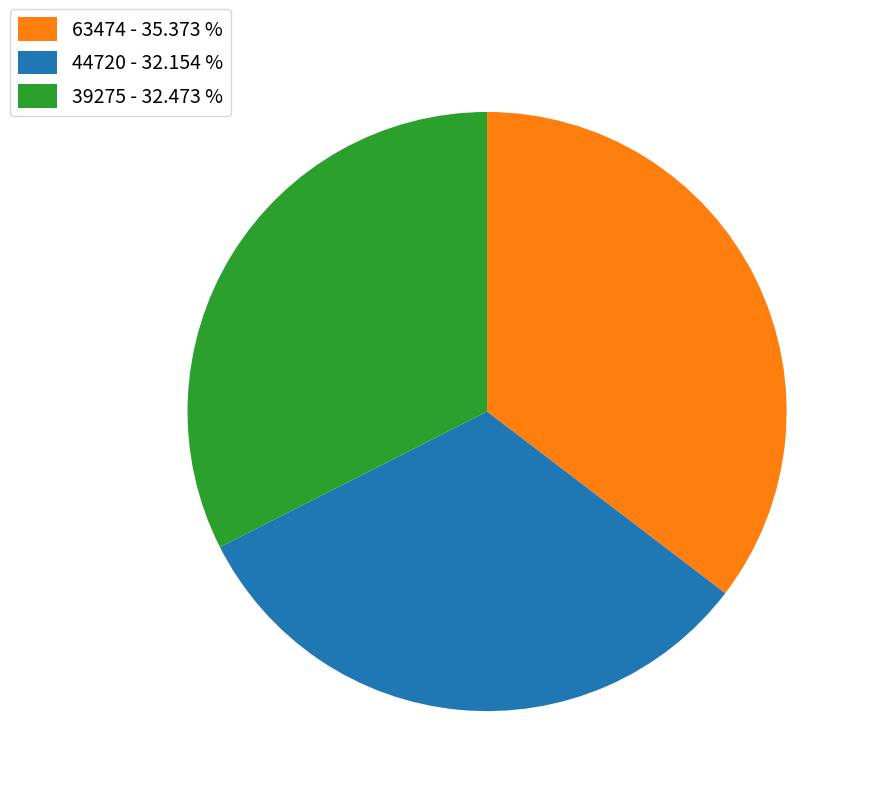

Does 63474 account for over 50% of the chart?

No